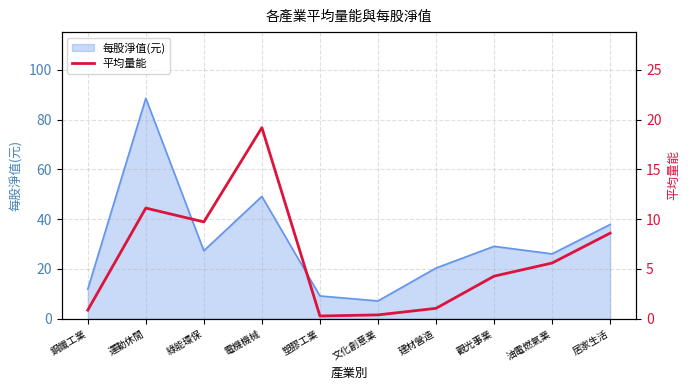

Reading right to left, what are all the values shown in this chart?

8.6	5.6	4.3	1.0	0.4	0.3	19.2	9.7	11.1	0.9